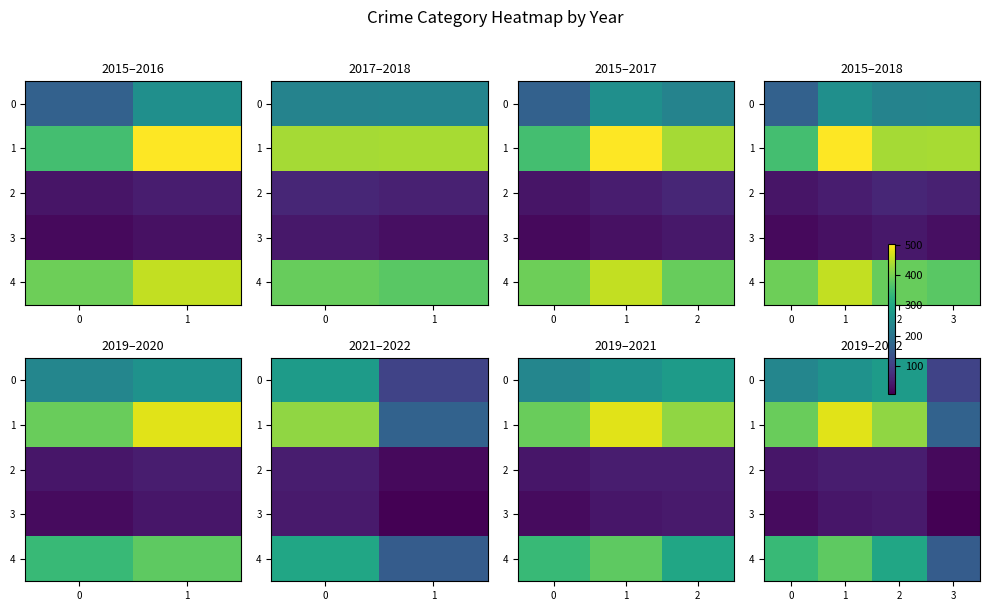

What is the minimum value shown in the chart?

10